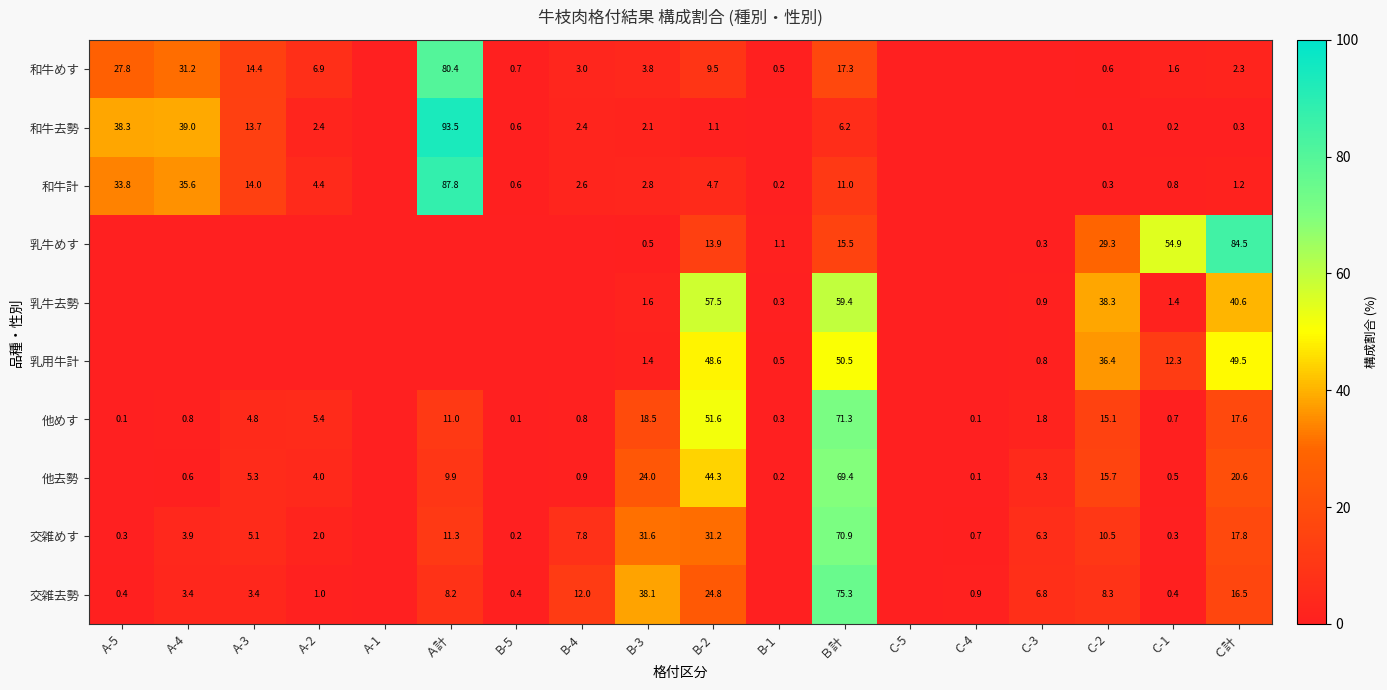

What is the spread (max minus min) of values at Ｃ計?

84.2